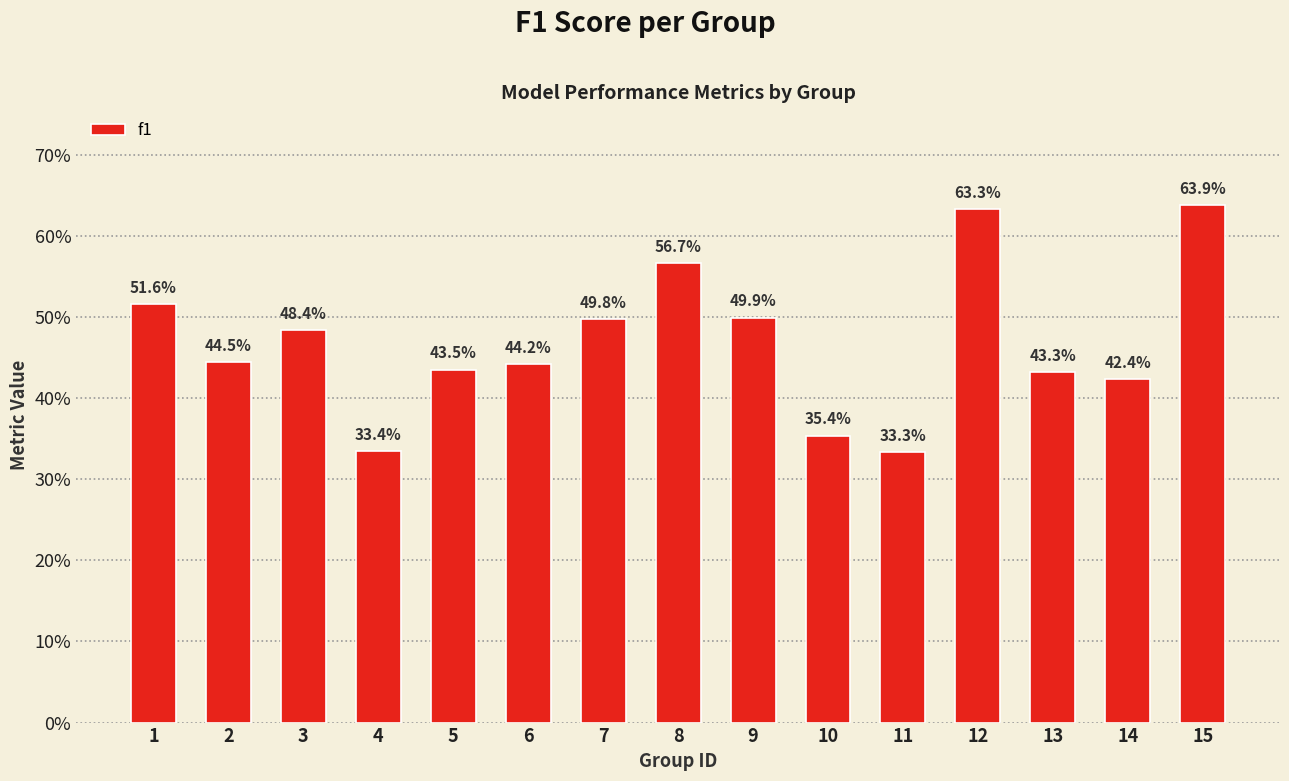

What is the change in value from 2 to 9?

+0.1